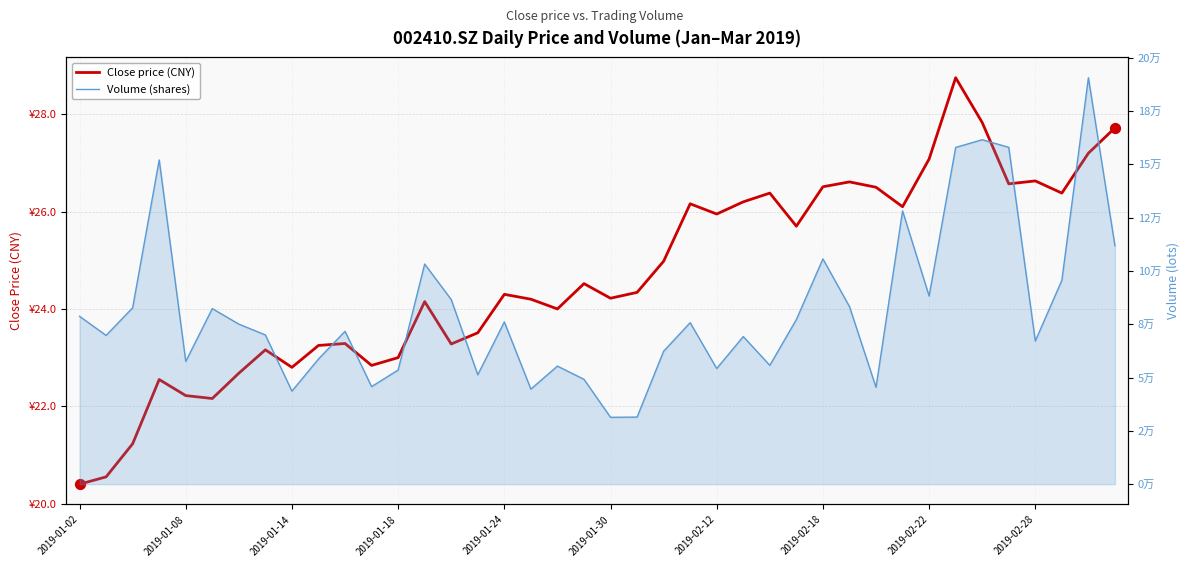

At which category is the sum across all series the highest?

38